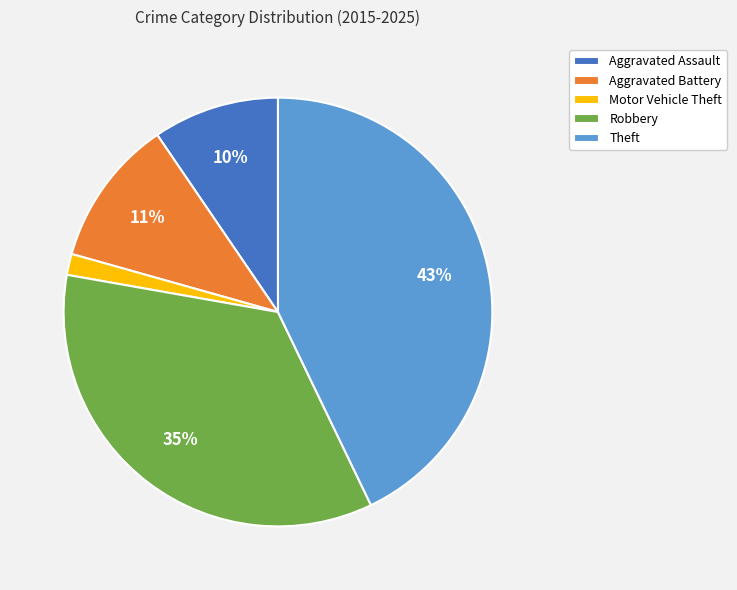

Which slice is the smallest?

Motor Vehicle Theft